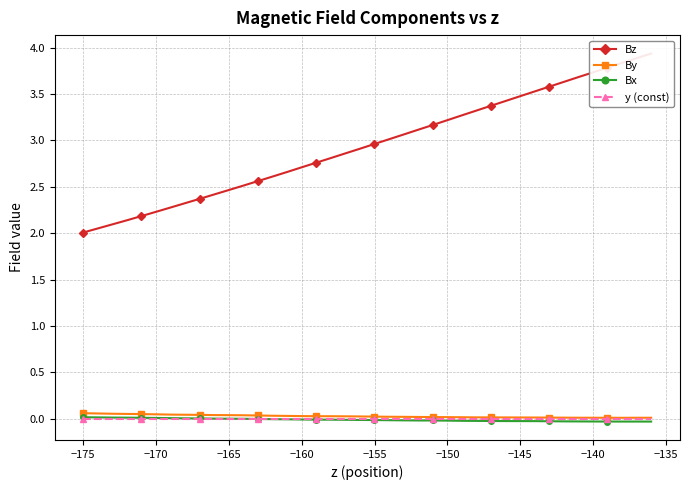

List the series in order of their peak value, lowest first.

y (const), Bx, By, Bz